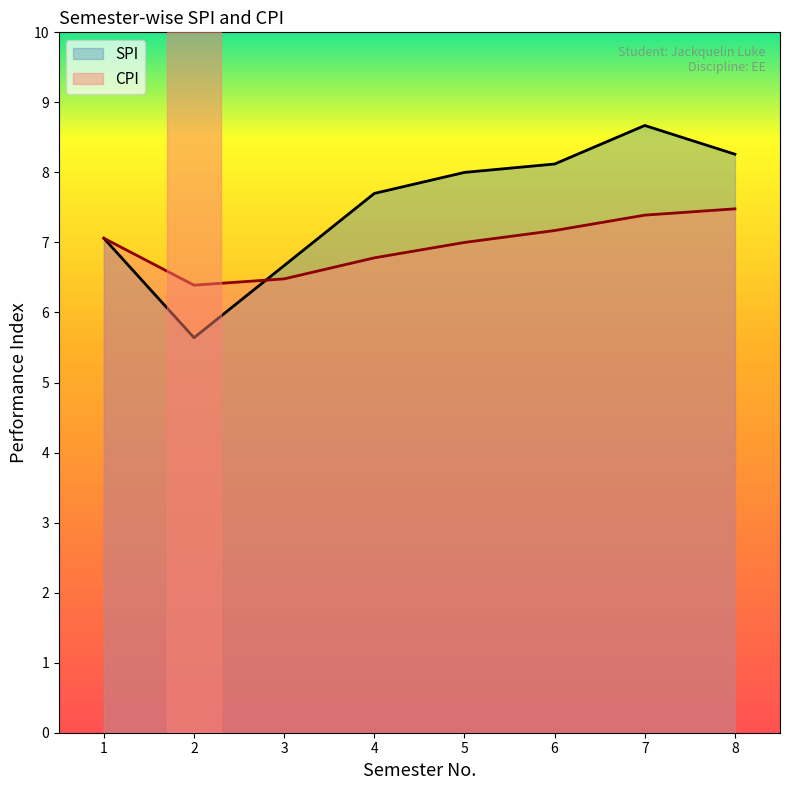

What is the highest value of the SPI series?

8.7